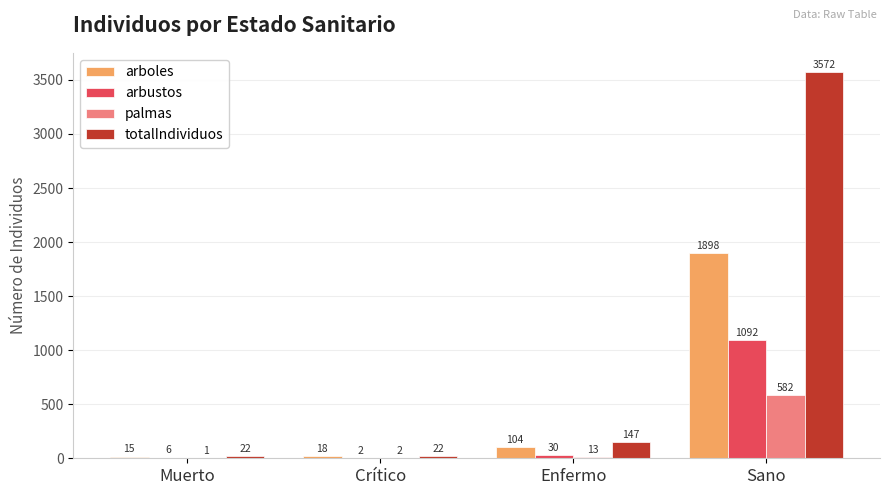

What is the maximum value for arbustos?

1092